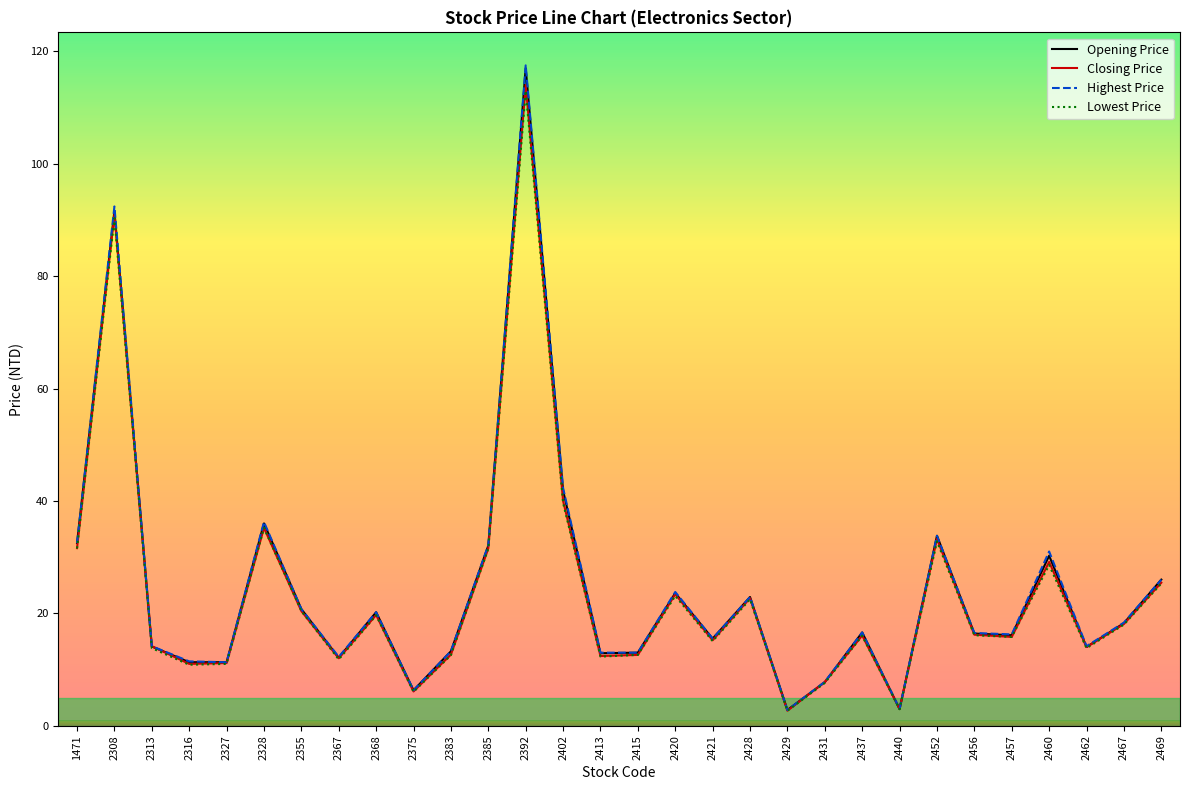

At which label is Highest Price closest to 60?

2402